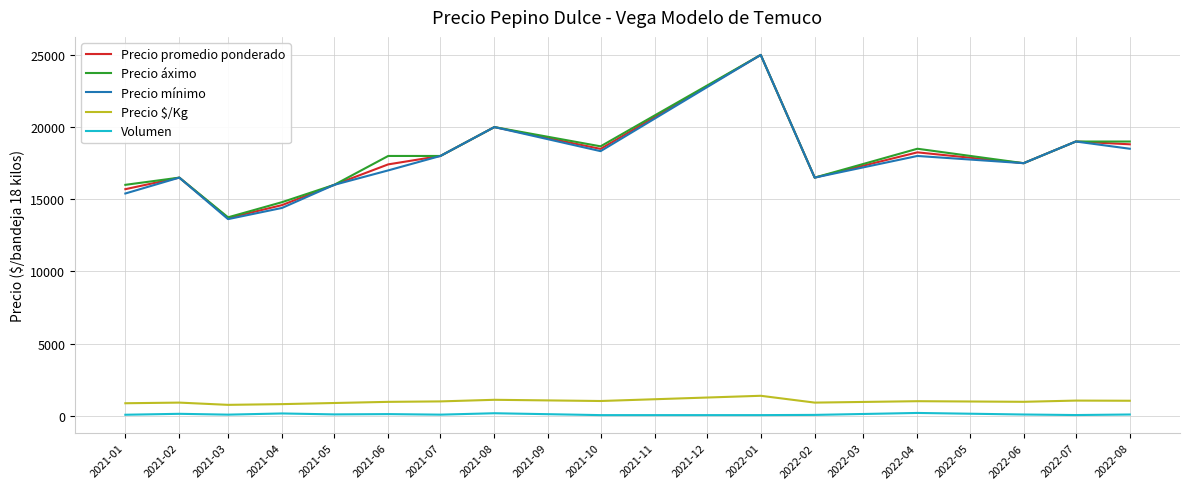

How many interior local valleys does the Precio mínimo series have?

4